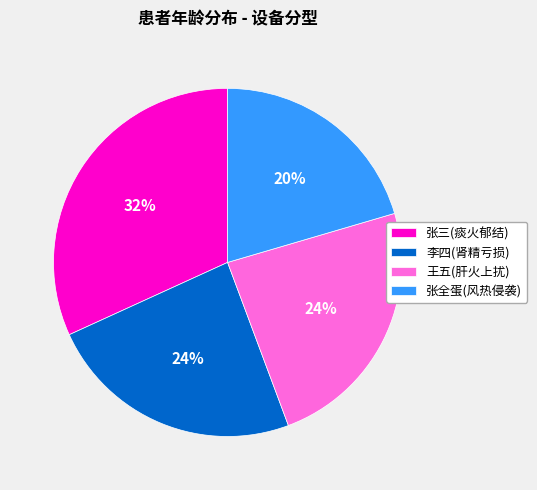

What percentage is the 李四(肾精亏损) slice, to the nearest percent?

24%